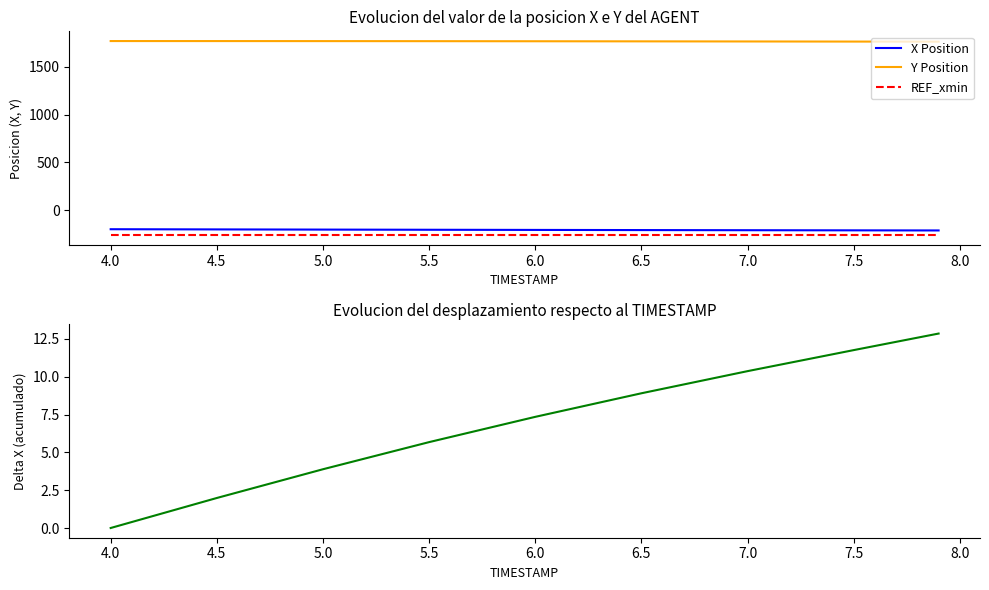

The value of Y Position at 6.5 is 714.9. True or false?

False